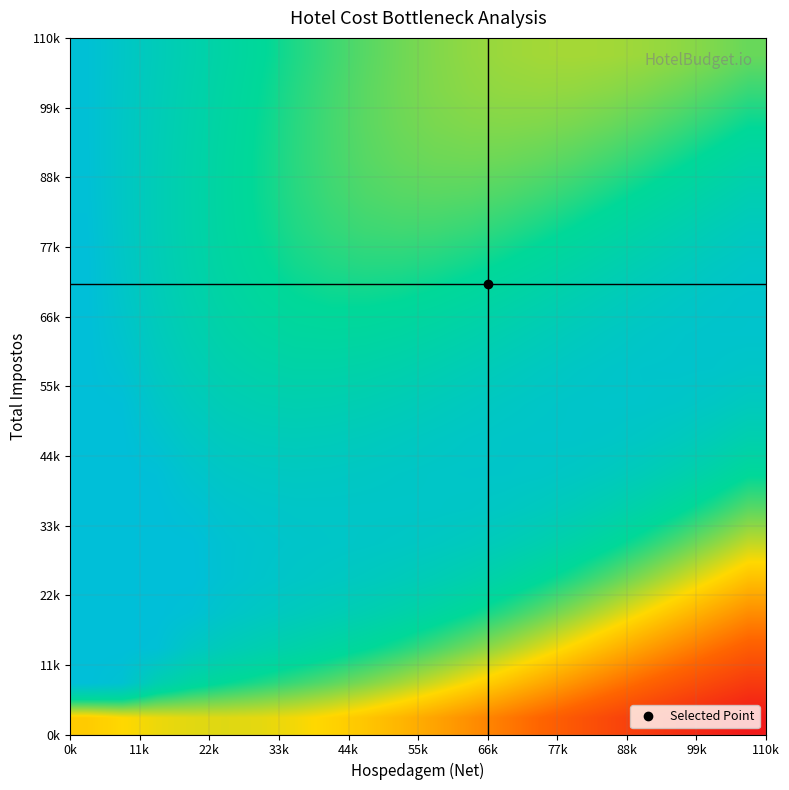

How many data points does each series have?

20